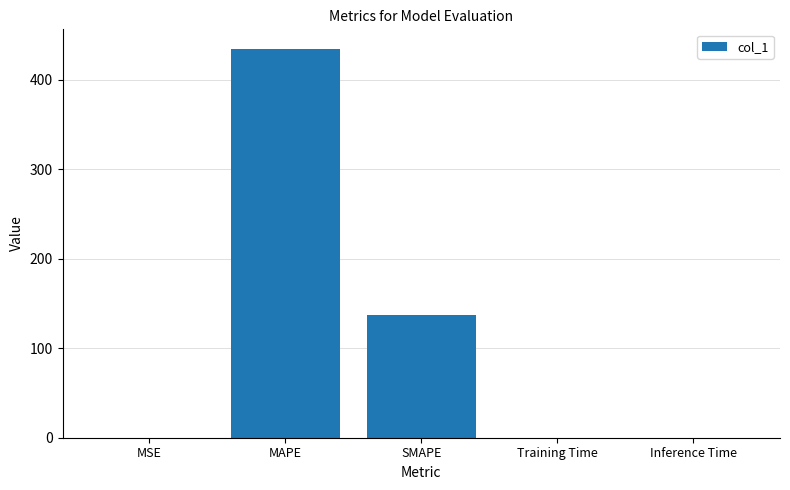

Between MSE and MAPE, which is larger?

MAPE